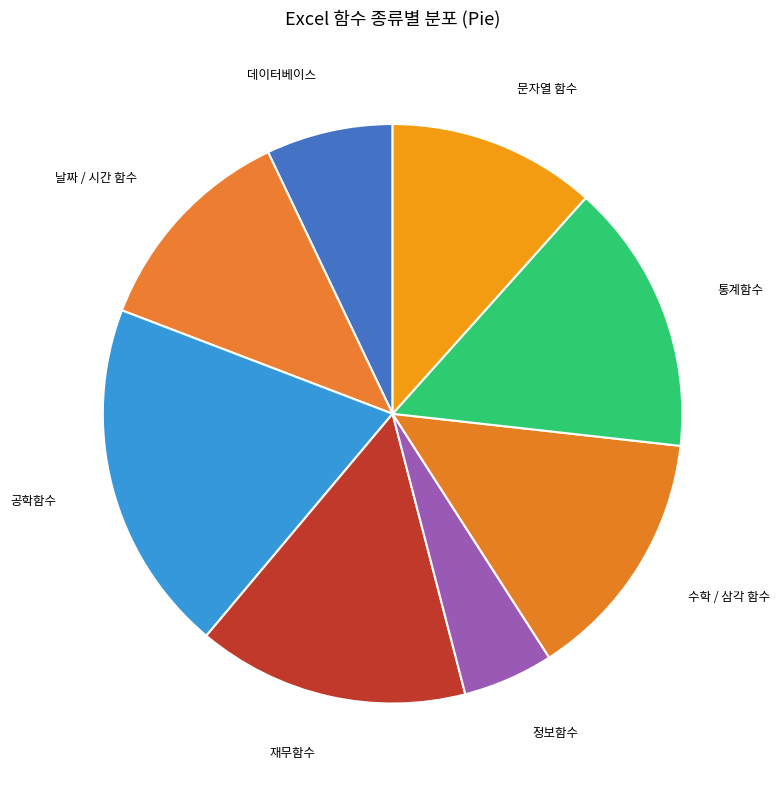

Between 정보함수 and 데이터베이스, which is larger?

데이터베이스